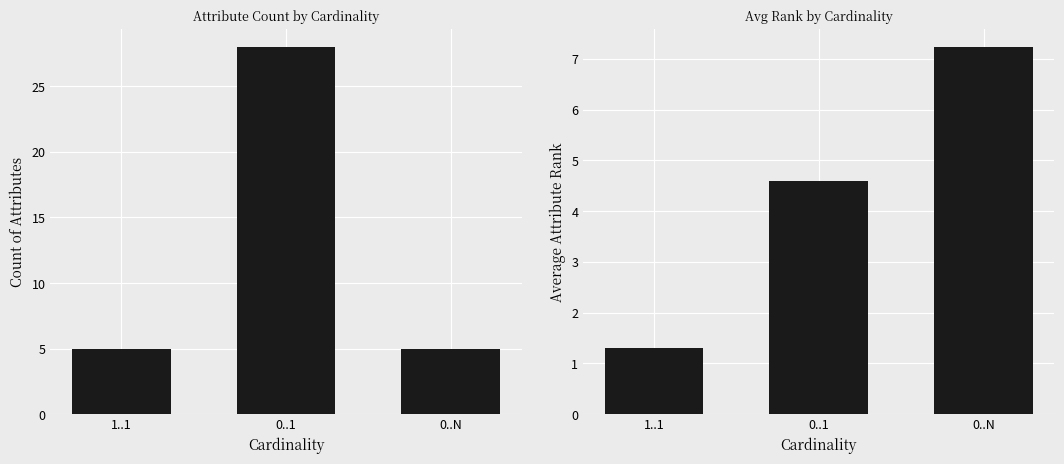

How many bars are there in total?

6